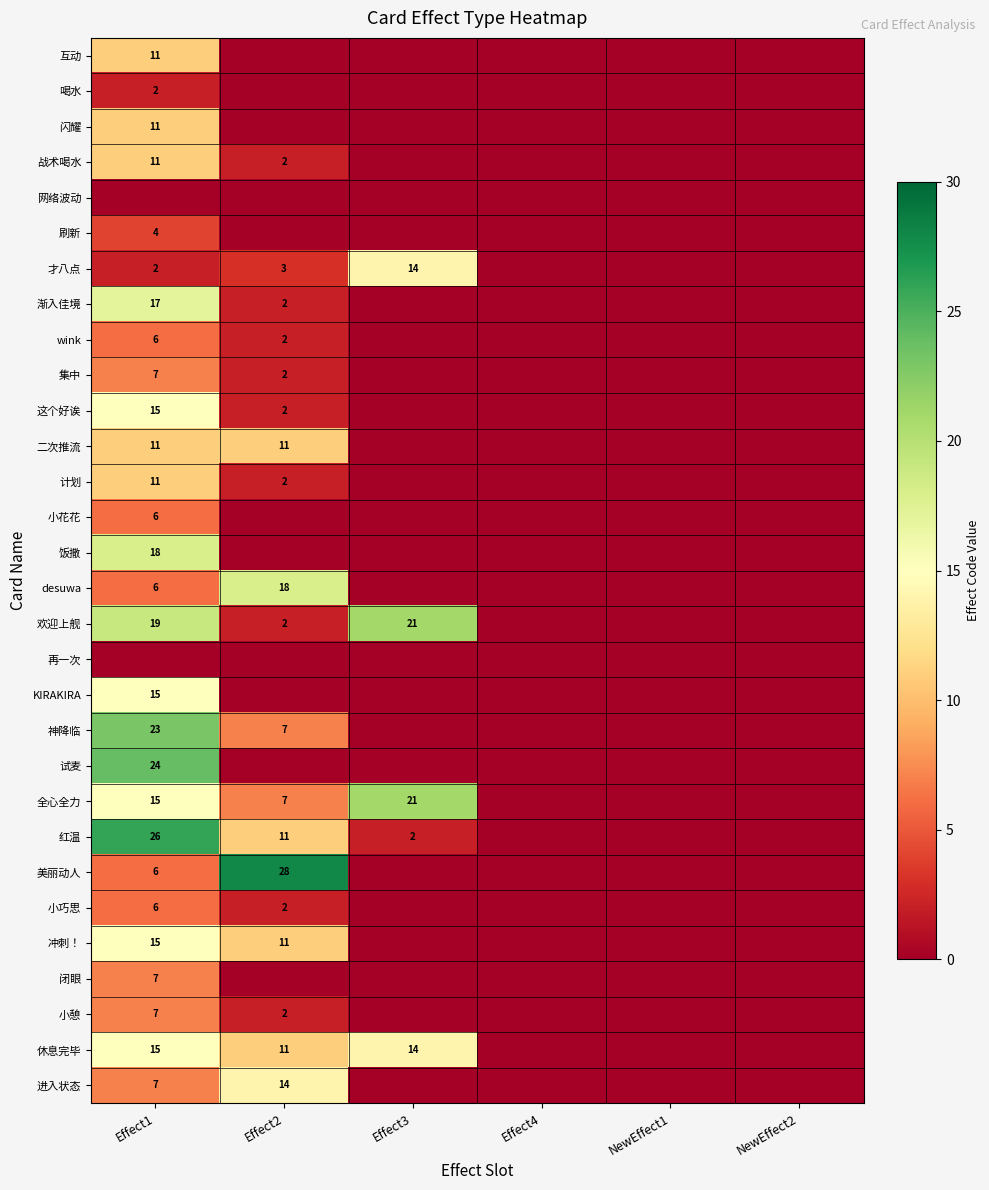

Is it true that 集中 equals 7 at Effect1?

True